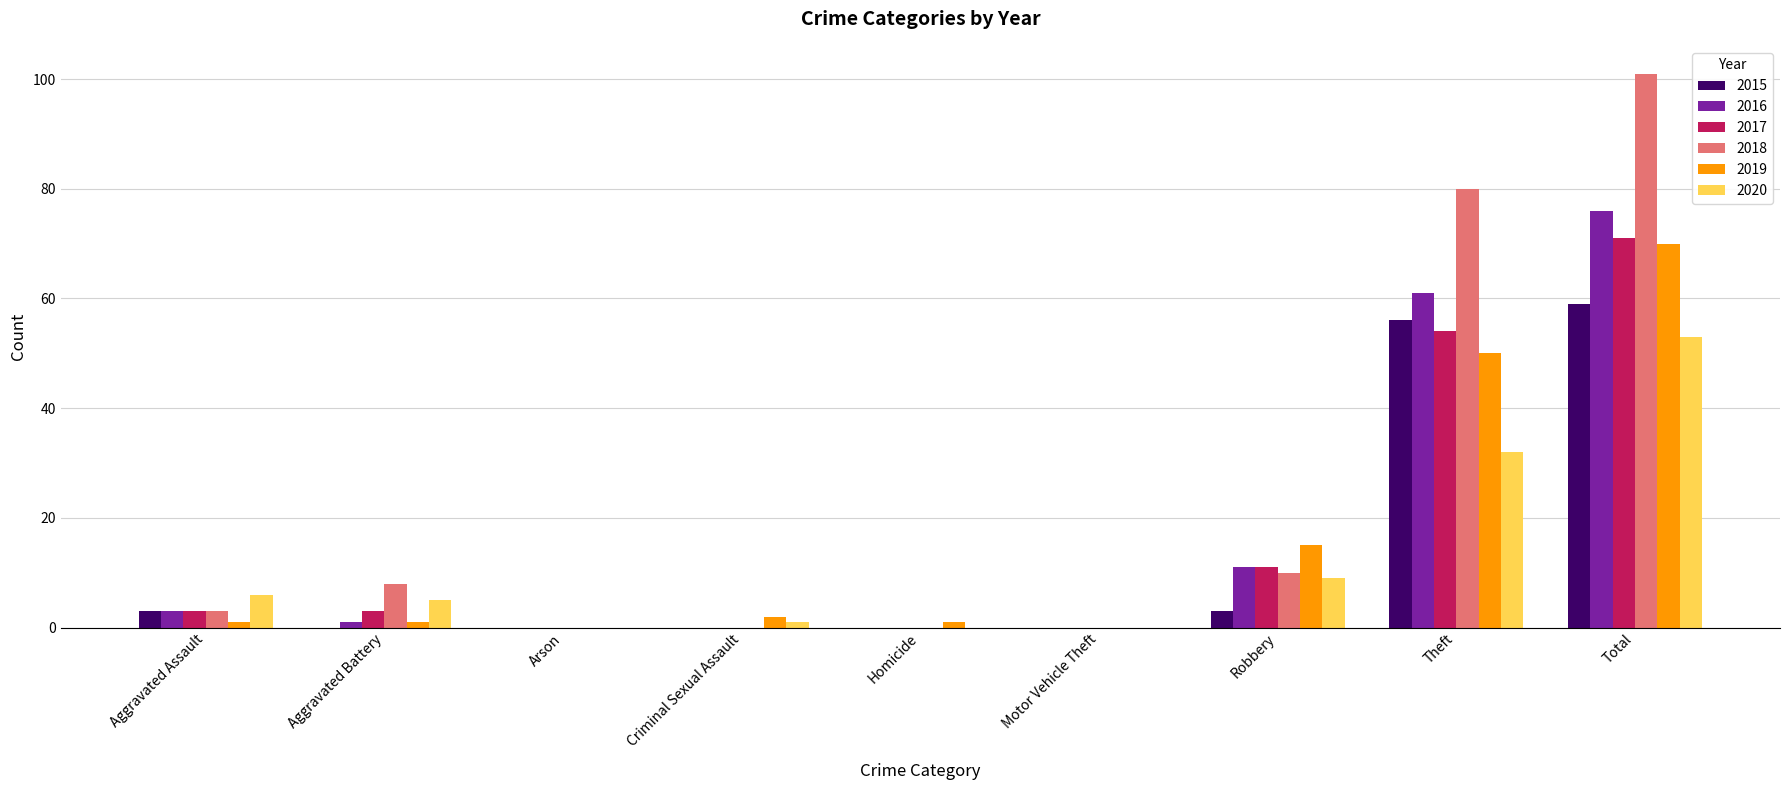

Which series changed the most between Motor Vehicle Theft and Total?

2018